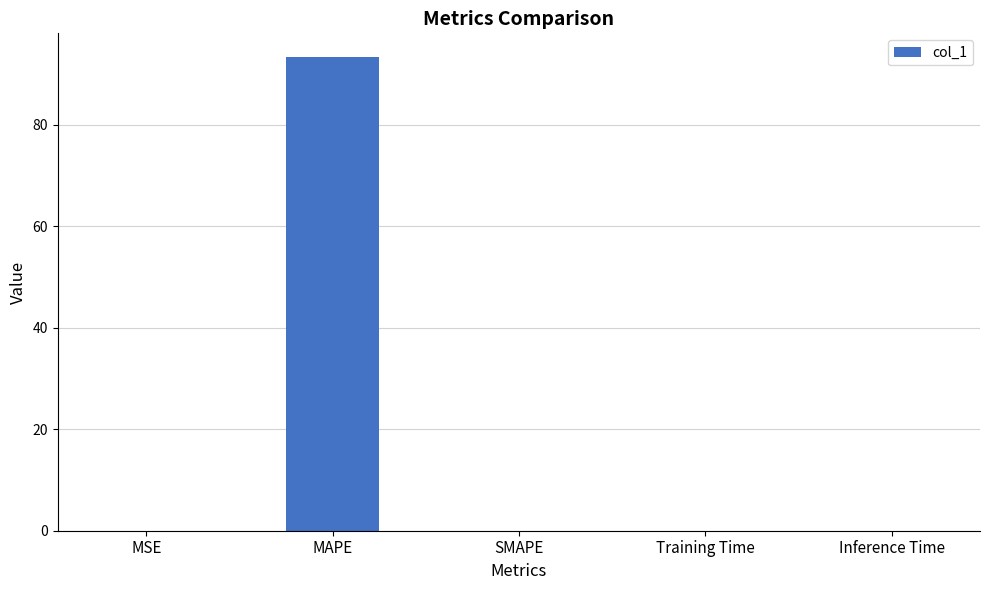

Between MAPE and Training Time, which is larger?

MAPE